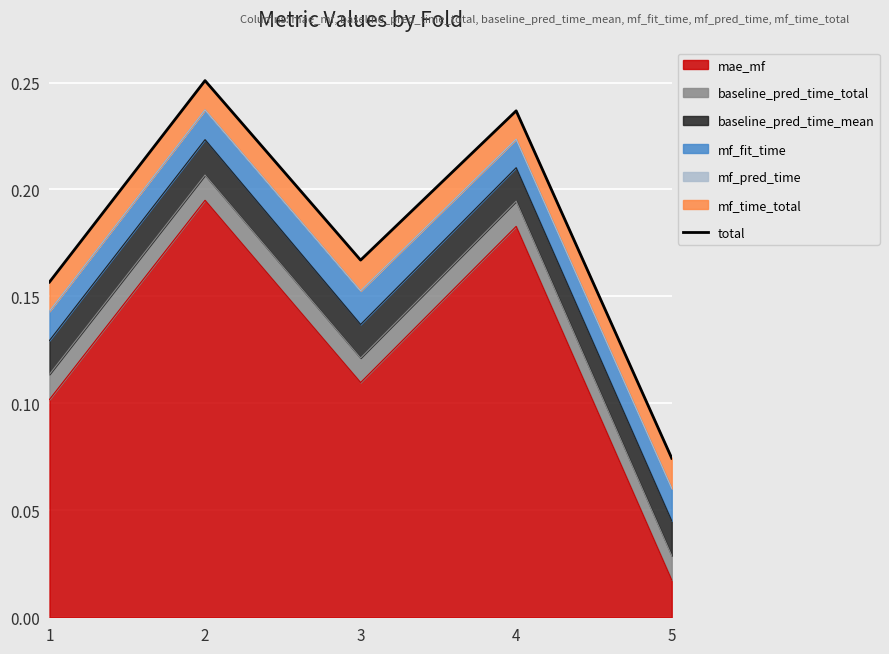

What is the change in value from 3 to 4?

+0.1